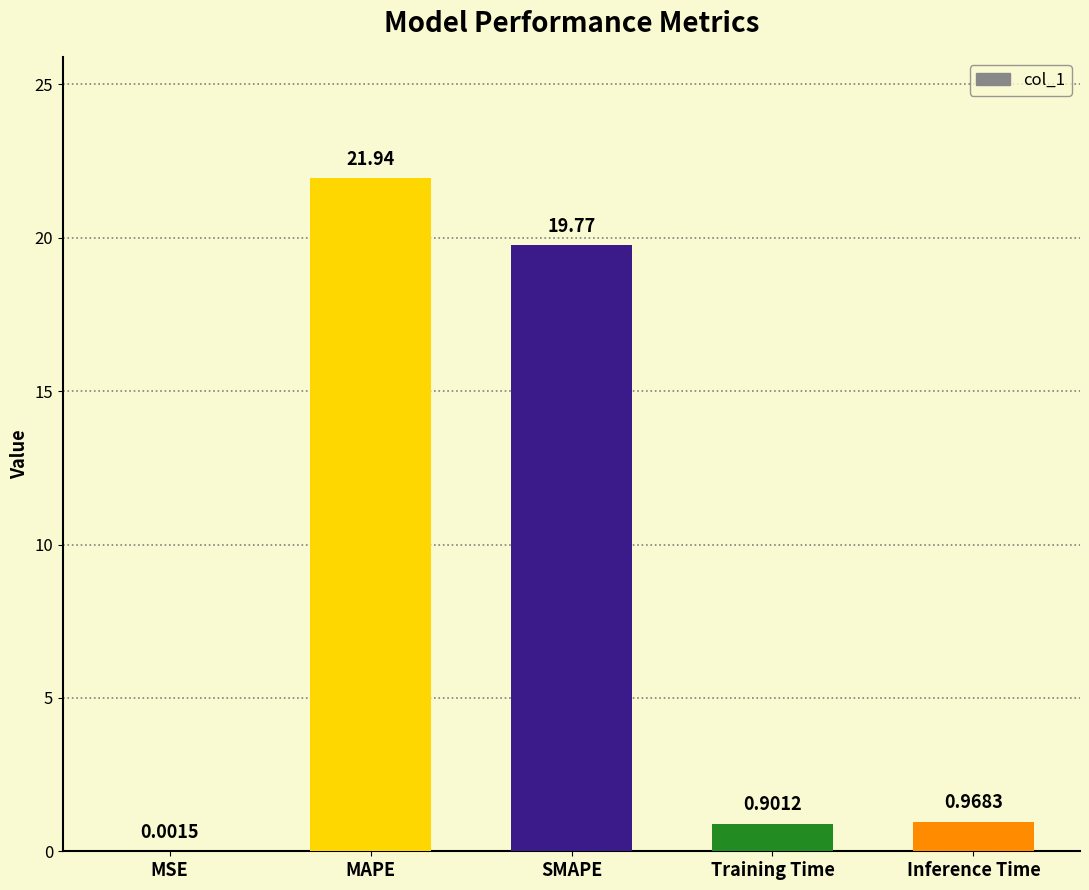

Read the value at SMAPE.

19.8